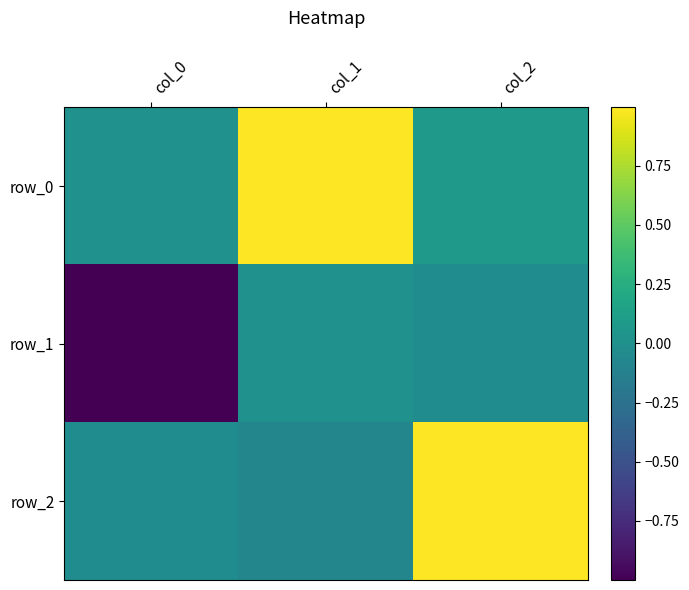

How many values in the row_2 series exceed 0?

1